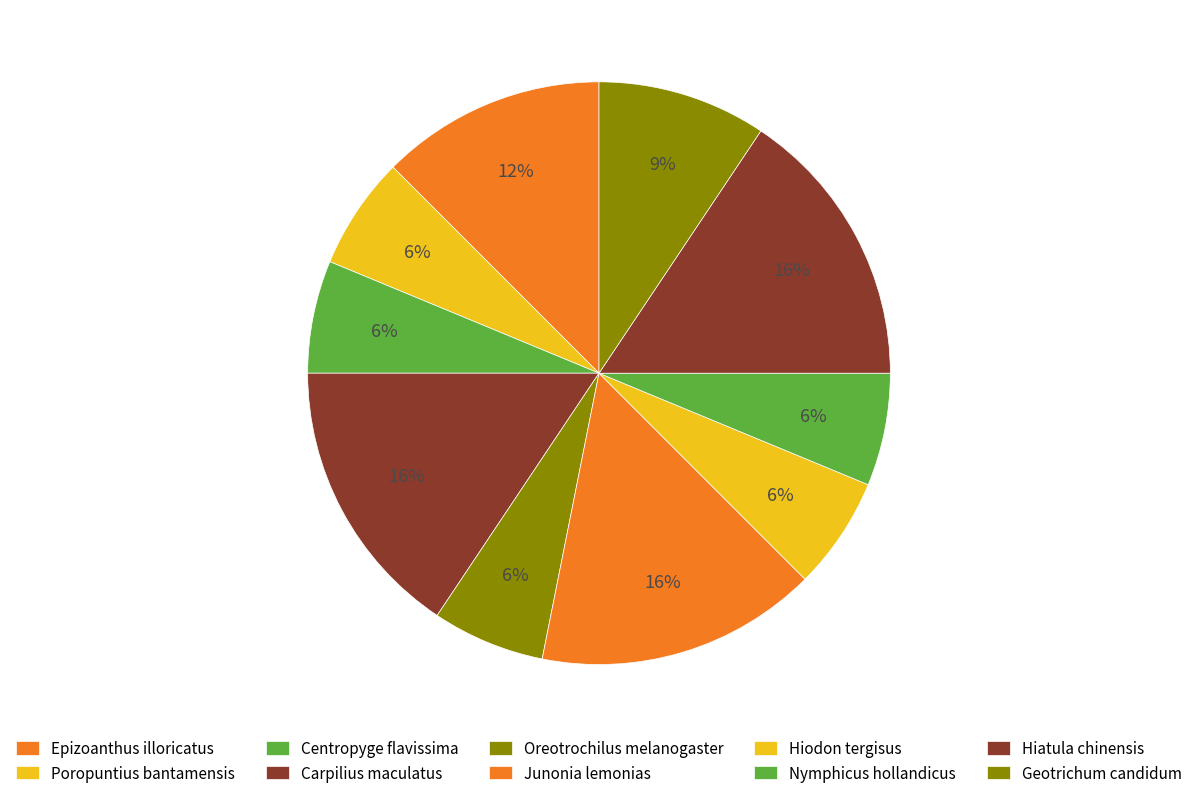

Approximately how many times larger is the value at Hiodon tergisus compared to Junonia lemonias?

0.4